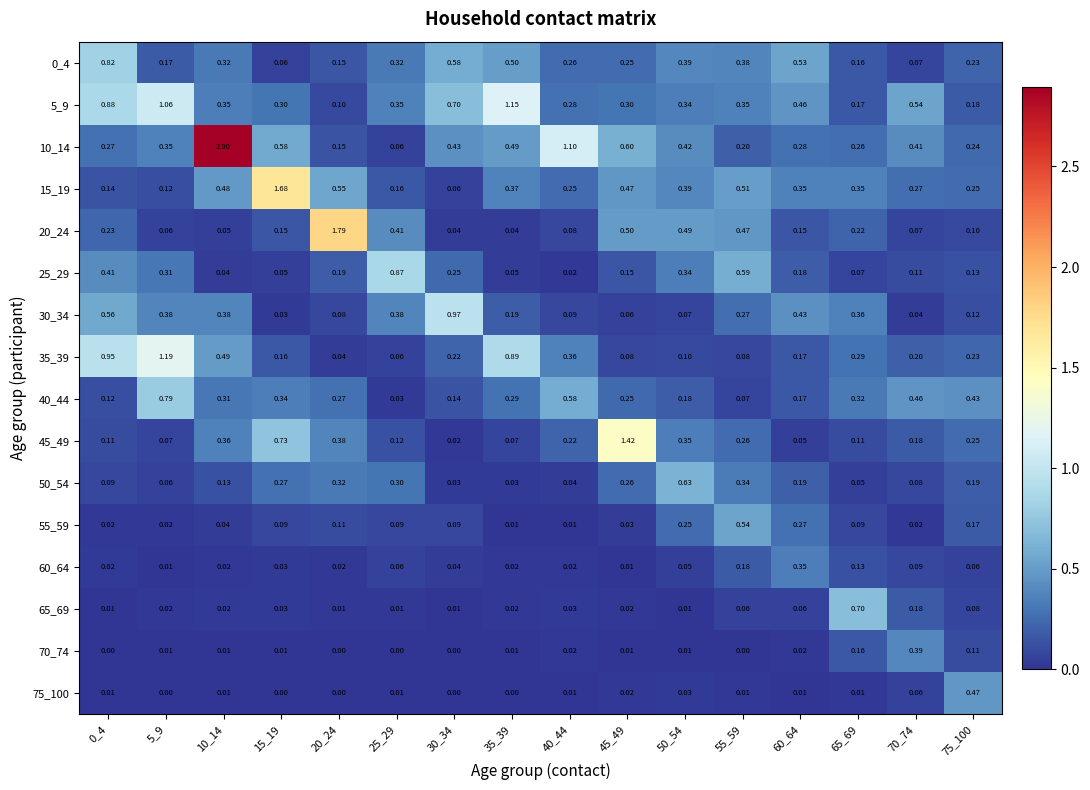

Between 45_49 and 50_54, which series saw the biggest shift?

45_49